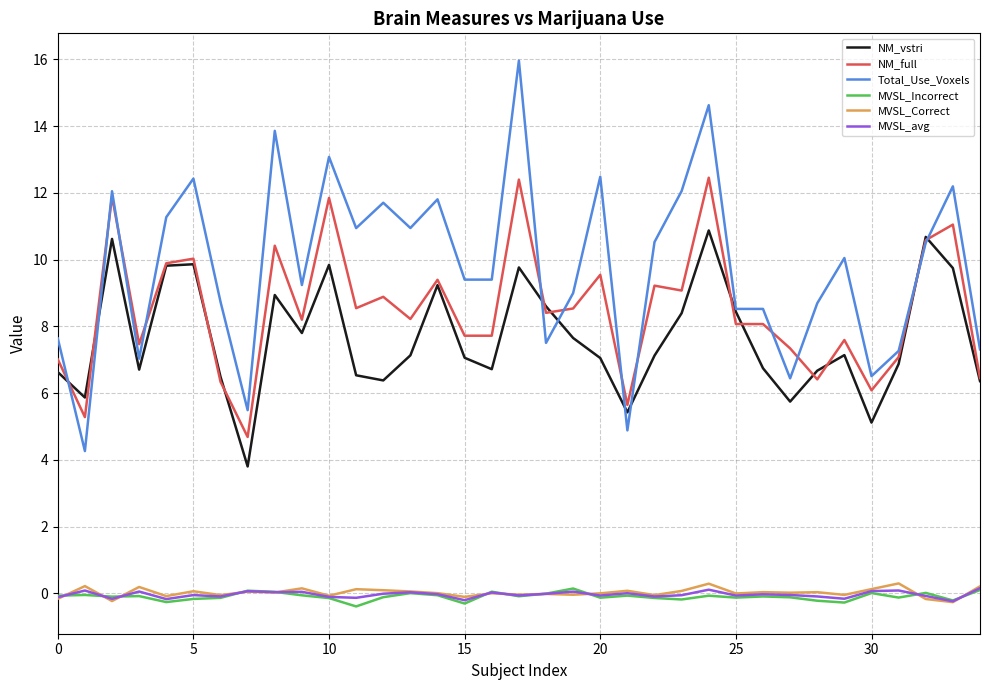

True or false: Total_Use_Voxels and NM_vstri intersect in this chart.

True